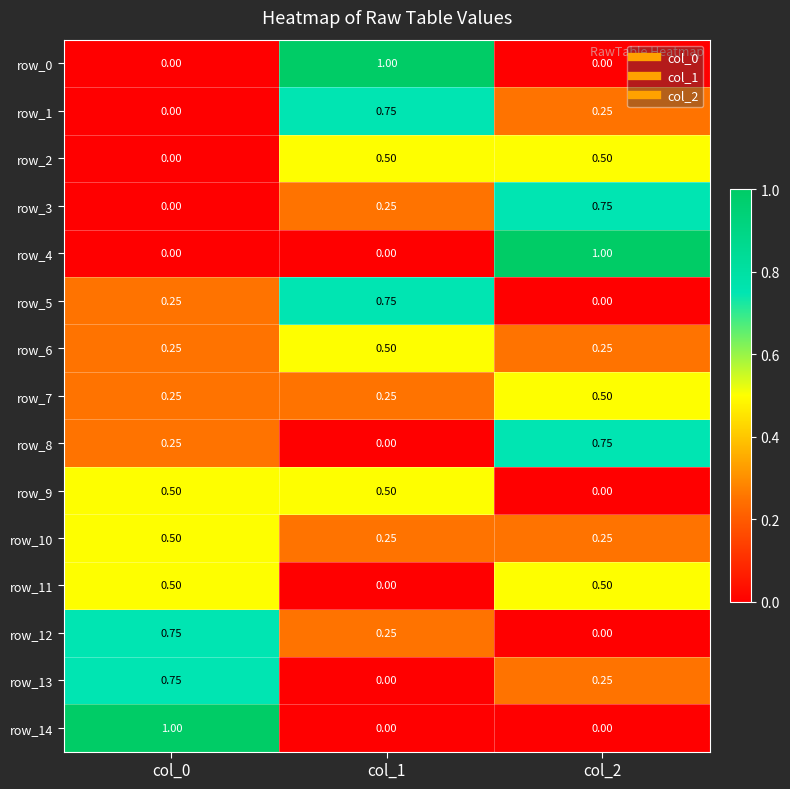

Is the value of row_3 at col_1 greater than the value of row_4 at col_0?

Yes